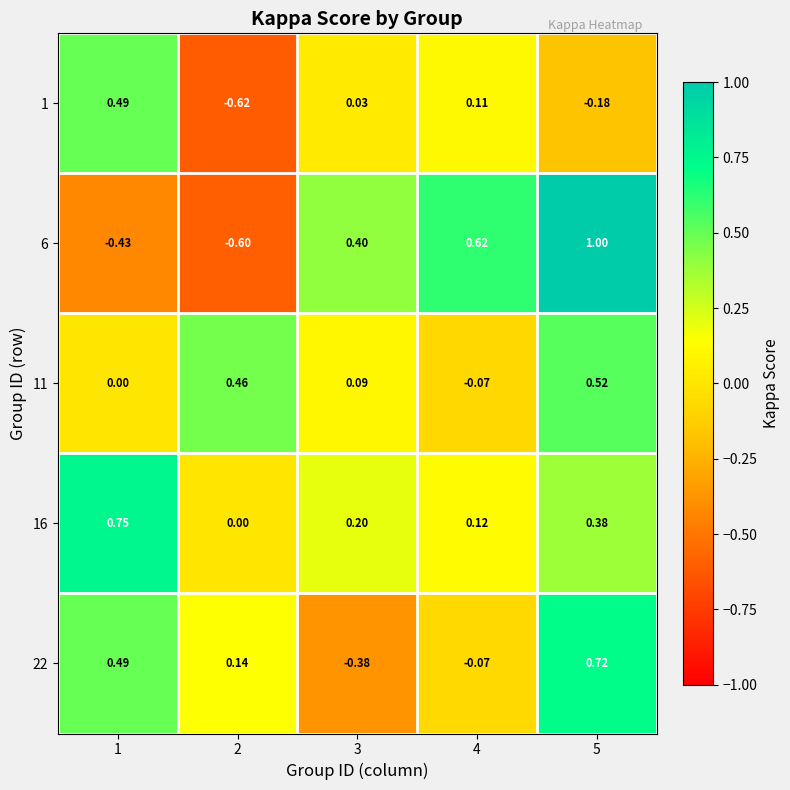

What is the difference between the highest and lowest values at 1?

1.2